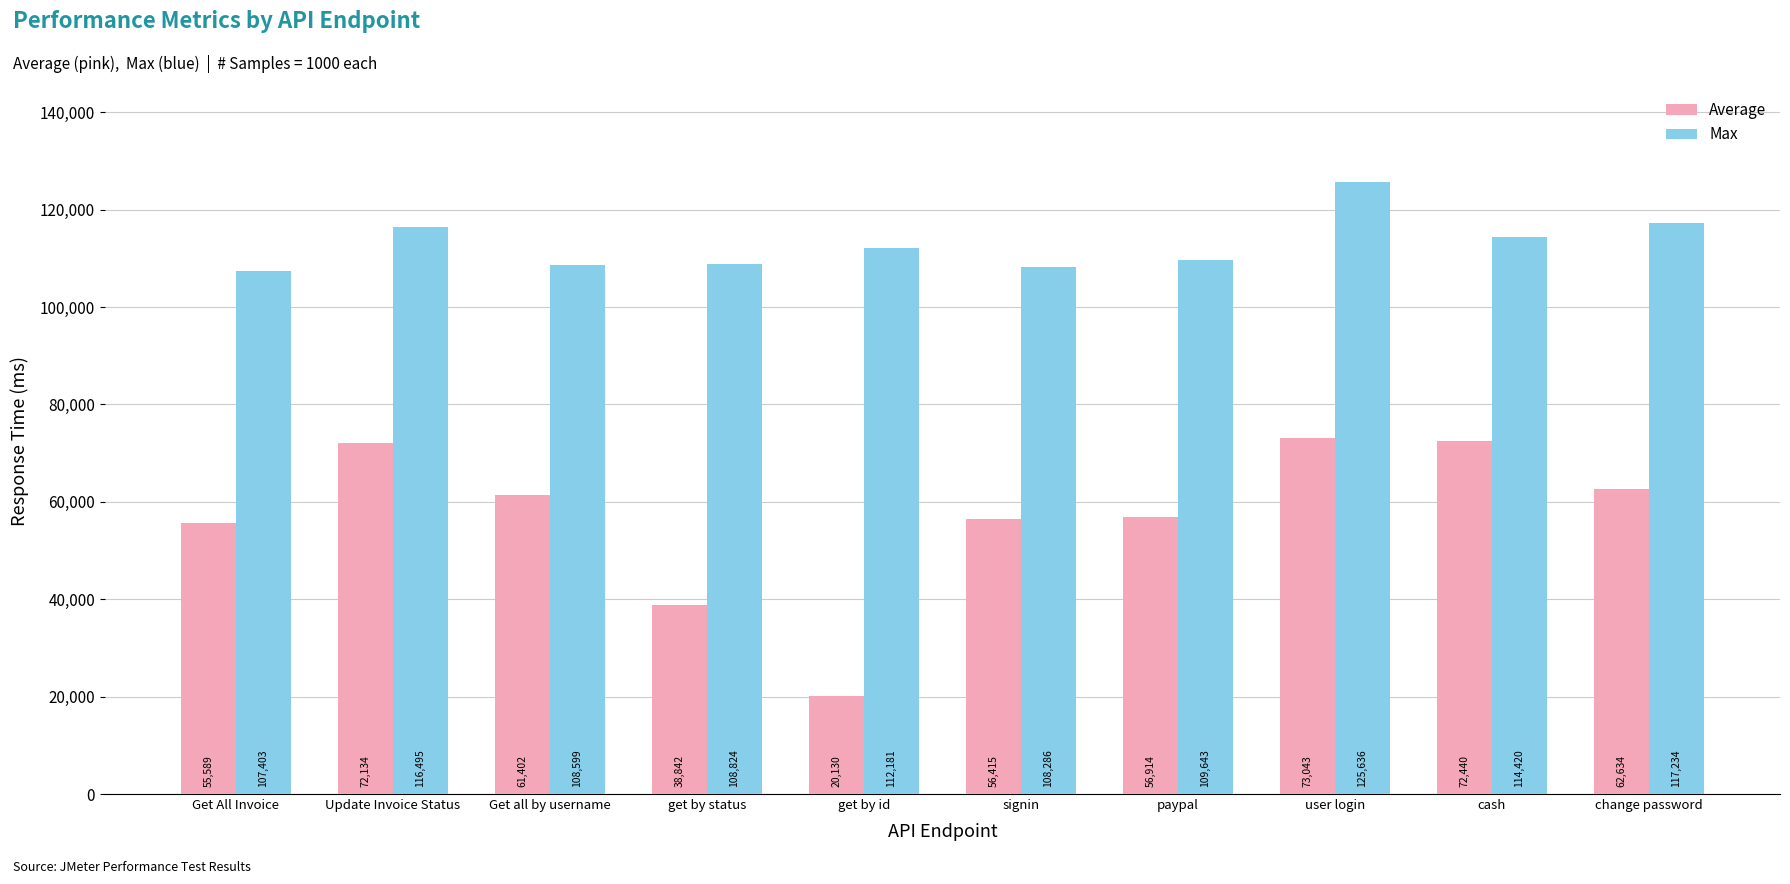

At which label does Max reach its peak?

user login